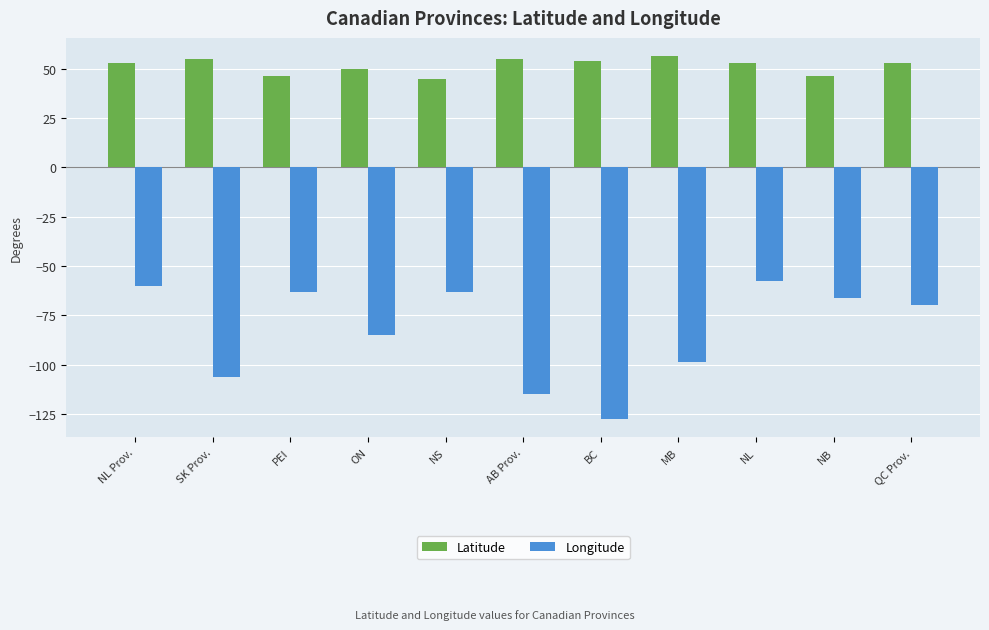

Does the chart contain any negative values?

Yes